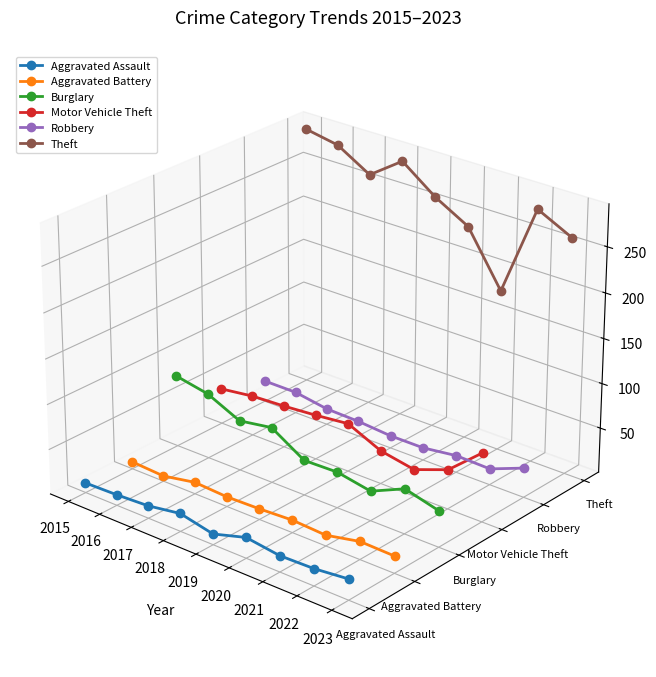

List the series in order of their peak value, highest first.

Theft, Burglary, Robbery, Motor Vehicle Theft, Aggravated Battery, Aggravated Assault